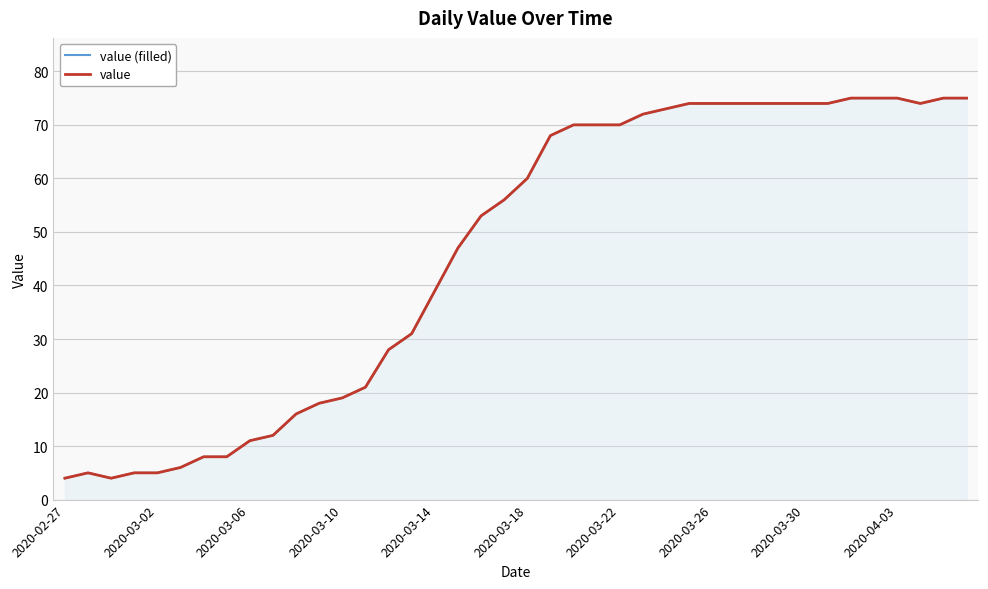

What is the total value across all series at 13?

42